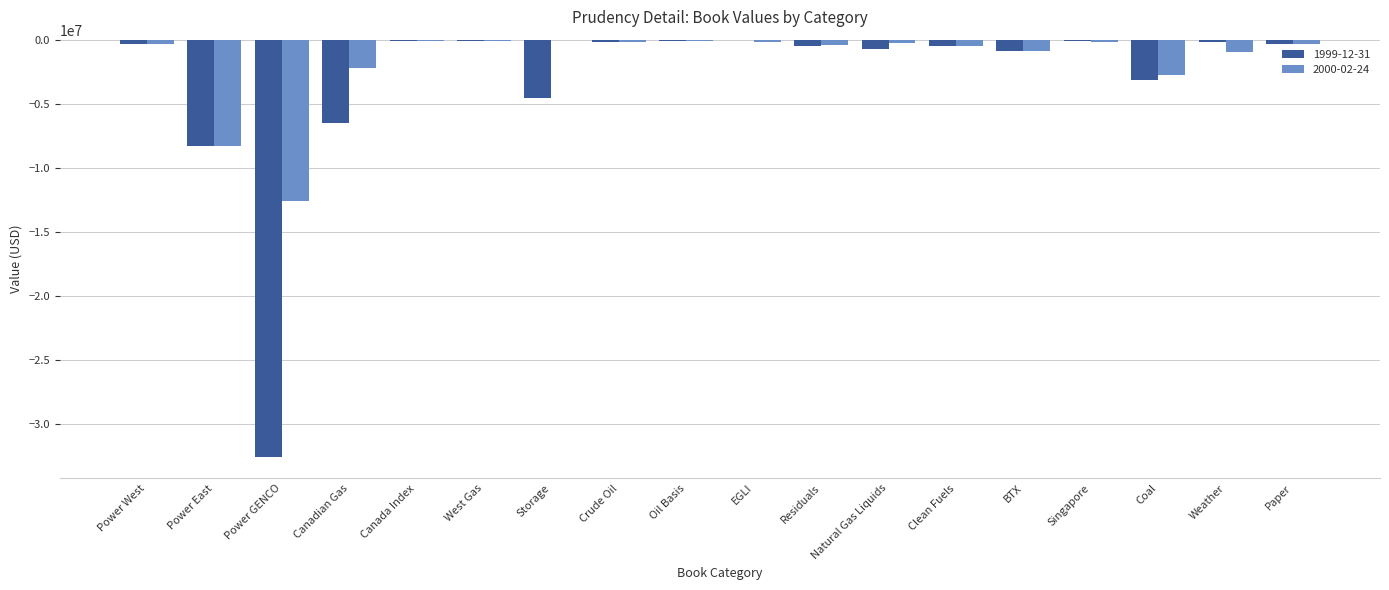

How many groups of bars are there?

18